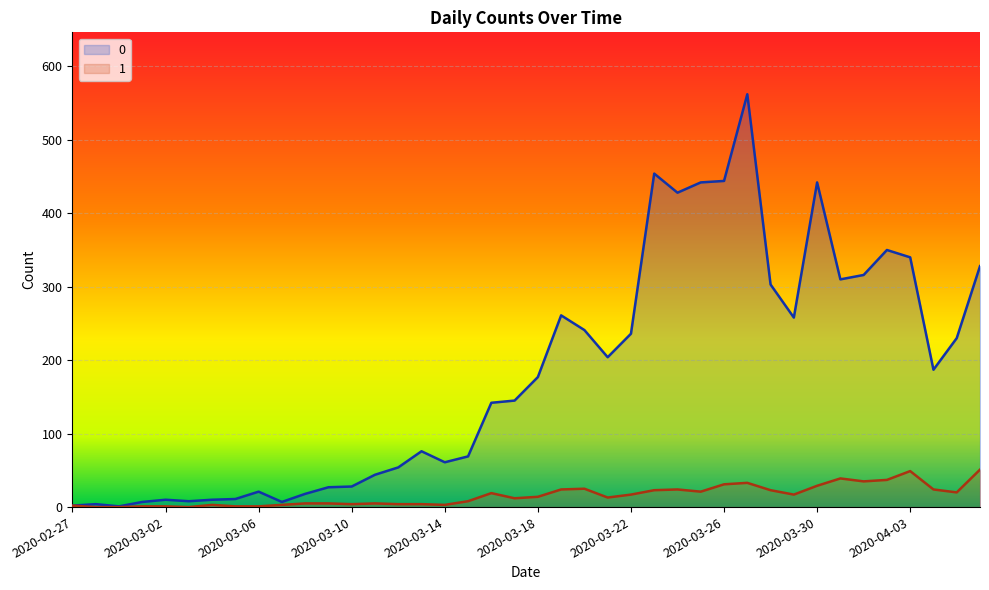

Reading left to right, transcribe all the data shown in this chart.

0: 2020-02-27=2	2020-02-28=4	2020-02-29=1	2020-03-01=7	2020-03-02=10	2020-03-03=8	2020-03-04=10	2020-03-05=11	2020-03-06=21	2020-03-07=7	2020-03-08=18	2020-03-09=27	2020-03-10=28	2020-03-11=44	2020-03-12=54	2020-03-13=76	2020-03-14=61	2020-03-15=69	2020-03-16=142	2020-03-17=145	2020-03-18=177	2020-03-19=261	2020-03-20=241	2020-03-21=204	2020-03-22=236	2020-03-23=454	2020-03-24=428	2020-03-25=442	2020-03-26=444	2020-03-27=562	2020-03-28=303	2020-03-29=258	2020-03-30=442	2020-03-31=310	2020-04-01=316	2020-04-02=350	2020-04-03=340	2020-04-04=187	2020-04-05=230	2020-04-06=328
1: 2020-02-27=2	2020-02-28=0	2020-02-29=0	2020-03-01=1	2020-03-02=1	2020-03-03=0	2020-03-04=3	2020-03-05=1	2020-03-06=1	2020-03-07=3	2020-03-08=5	2020-03-09=5	2020-03-10=4	2020-03-11=5	2020-03-12=4	2020-03-13=4	2020-03-14=3	2020-03-15=8	2020-03-16=19	2020-03-17=12	2020-03-18=14	2020-03-19=24	2020-03-20=25	2020-03-21=13	2020-03-22=17	2020-03-23=23	2020-03-24=24	2020-03-25=21	2020-03-26=31	2020-03-27=33	2020-03-28=23	2020-03-29=17	2020-03-30=29	2020-03-31=39	2020-04-01=35	2020-04-02=37	2020-04-03=49	2020-04-04=24	2020-04-05=20	2020-04-06=51